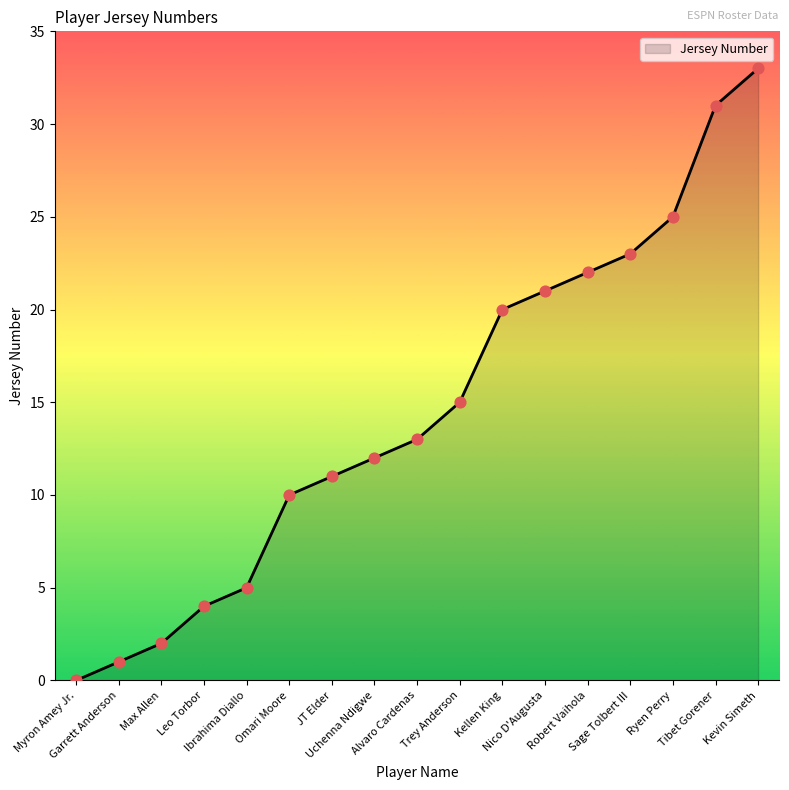

What is the change in value from Leo Torbor to Tibet Gorener?

+27